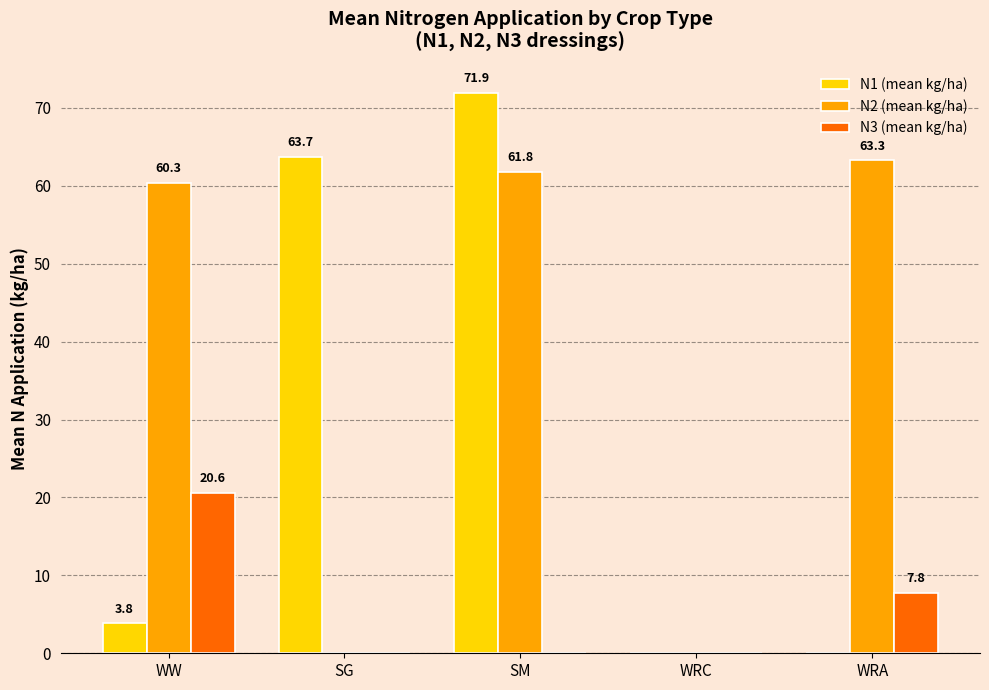

Between WW and SG, which series saw the biggest shift?

N2 (mean kg/ha)